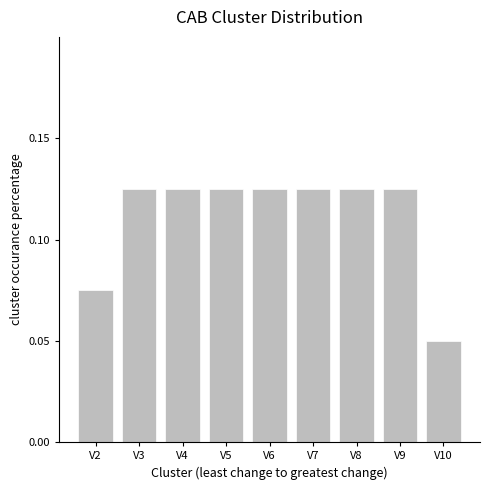

Is it true that the value at V8 is 0.2?

False